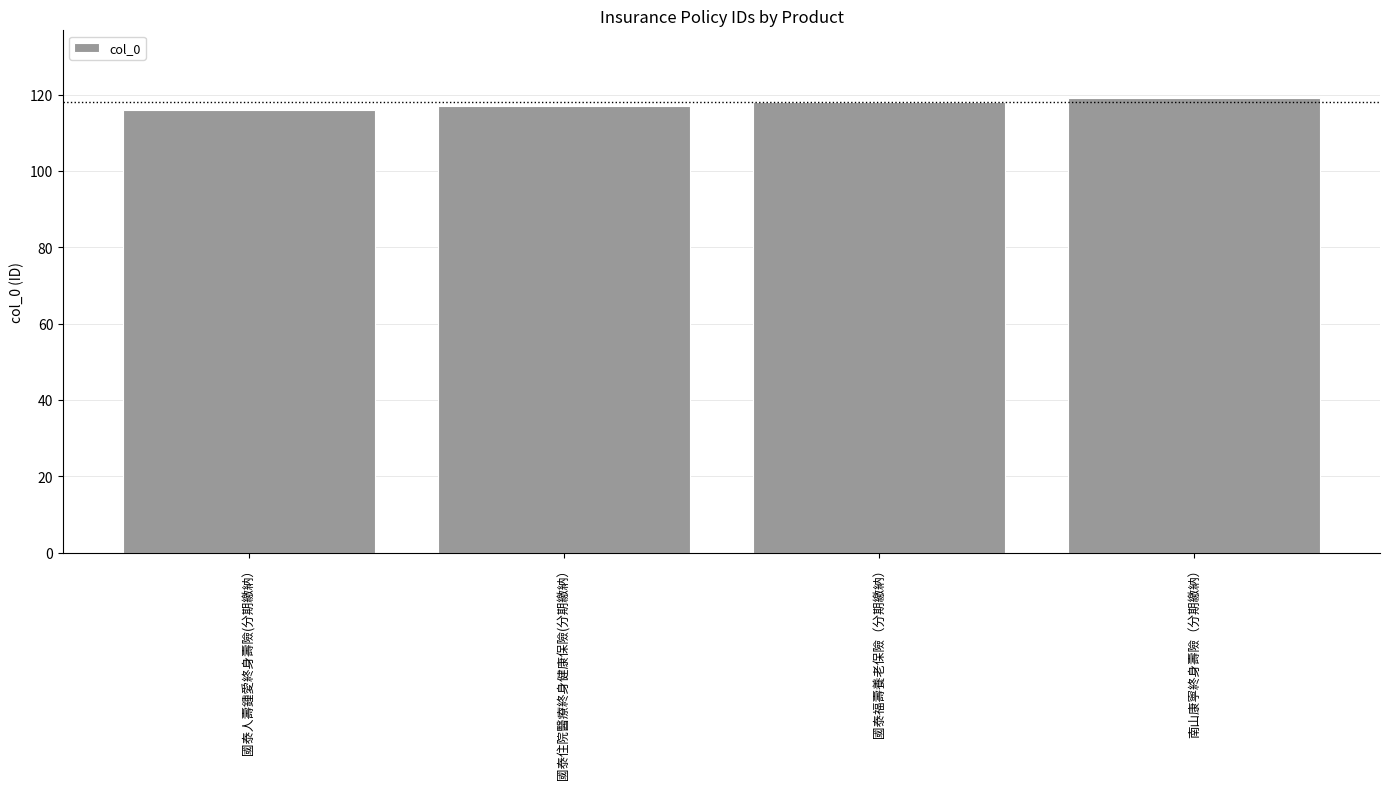

How many bars are there in total?

4